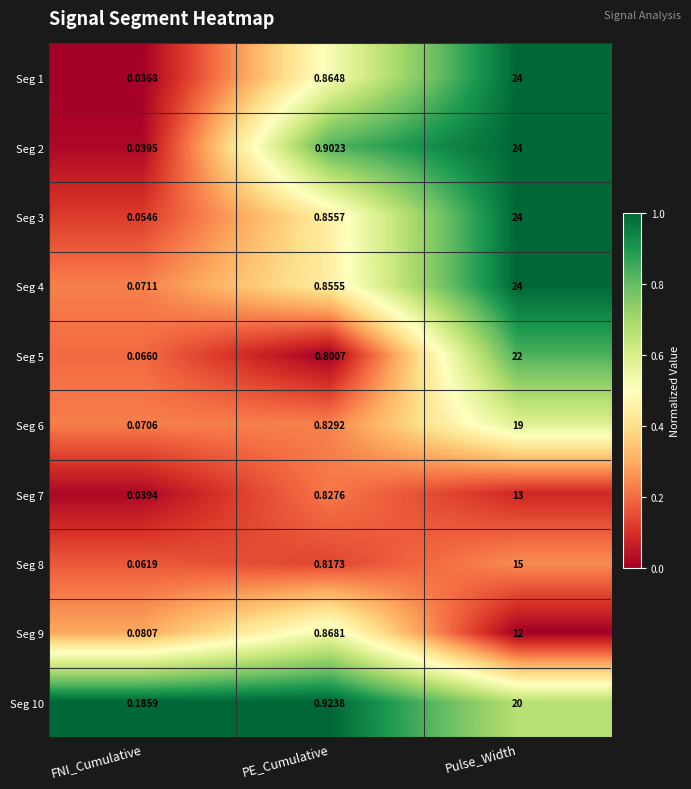

List the labels in order of Seg 4 value, smallest first.

FNI_Cumulative, PE_Cumulative, Pulse_Width